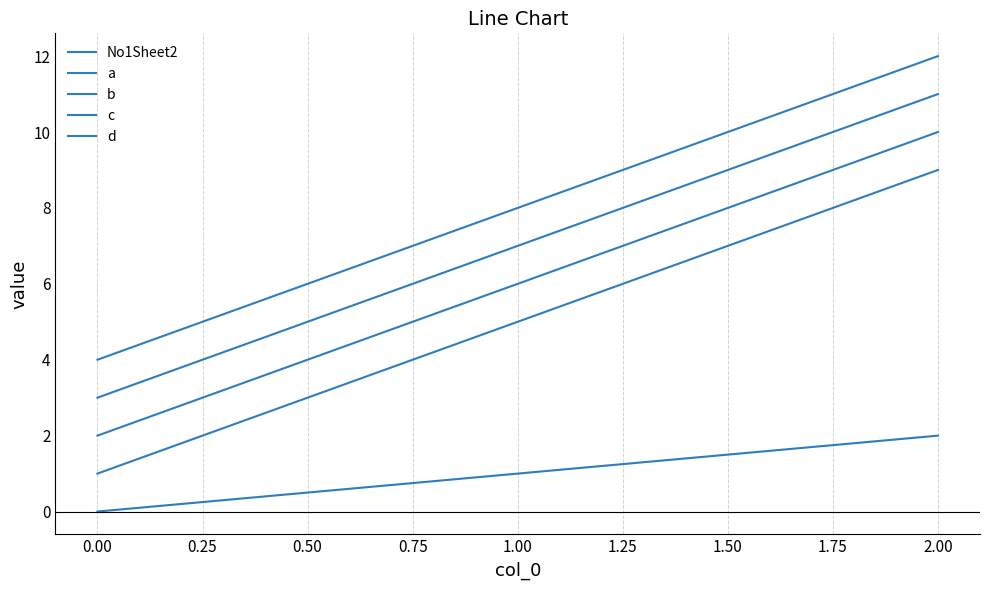

Reading right to left, what are all the values shown in this chart?

No1Sheet2: 2	1	0
a: 9	5	1
b: 10	6	2
c: 11	7	3
d: 12	8	4